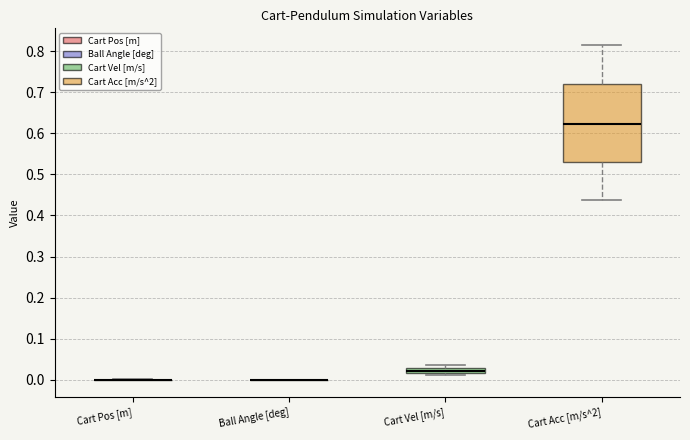

Which box is the tallest, from its lower edge to its upper edge?

Cart Acc [m/s^2]